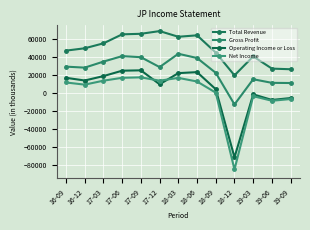

At which label does Operating Income or Loss reach its peak?

17-09